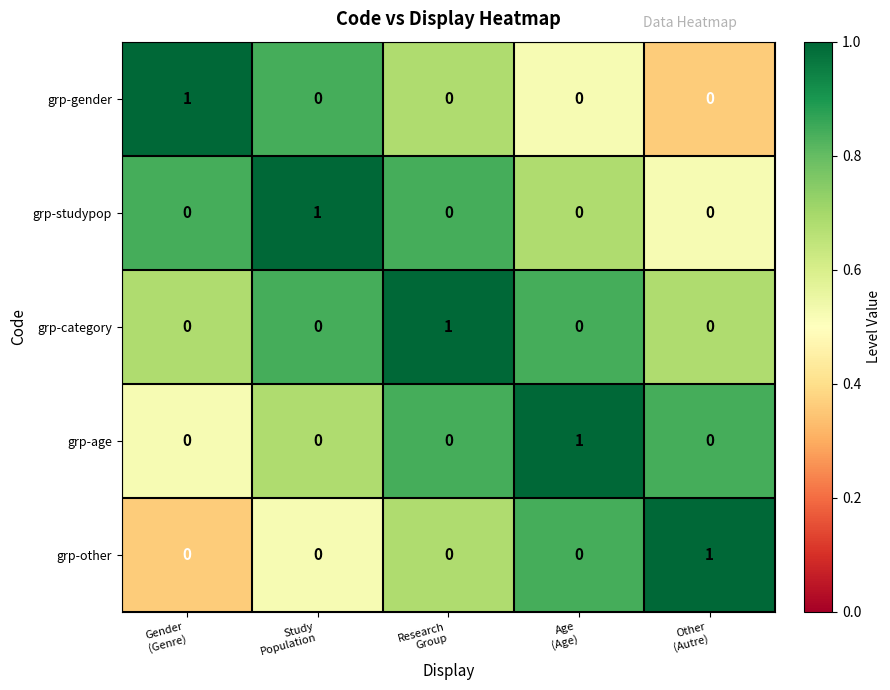

Count the grp-other values in the range 0 to 1.

5